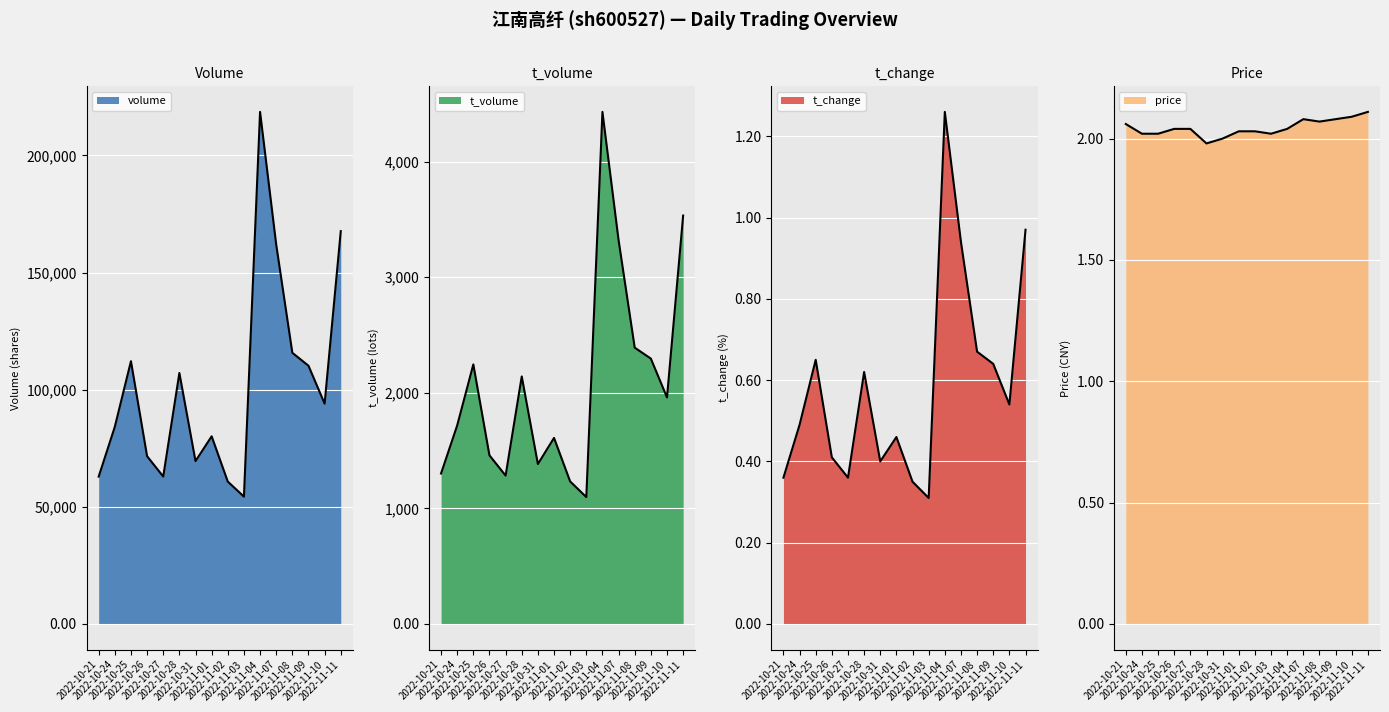

At how many categories does at least one series exceed 125044?

3